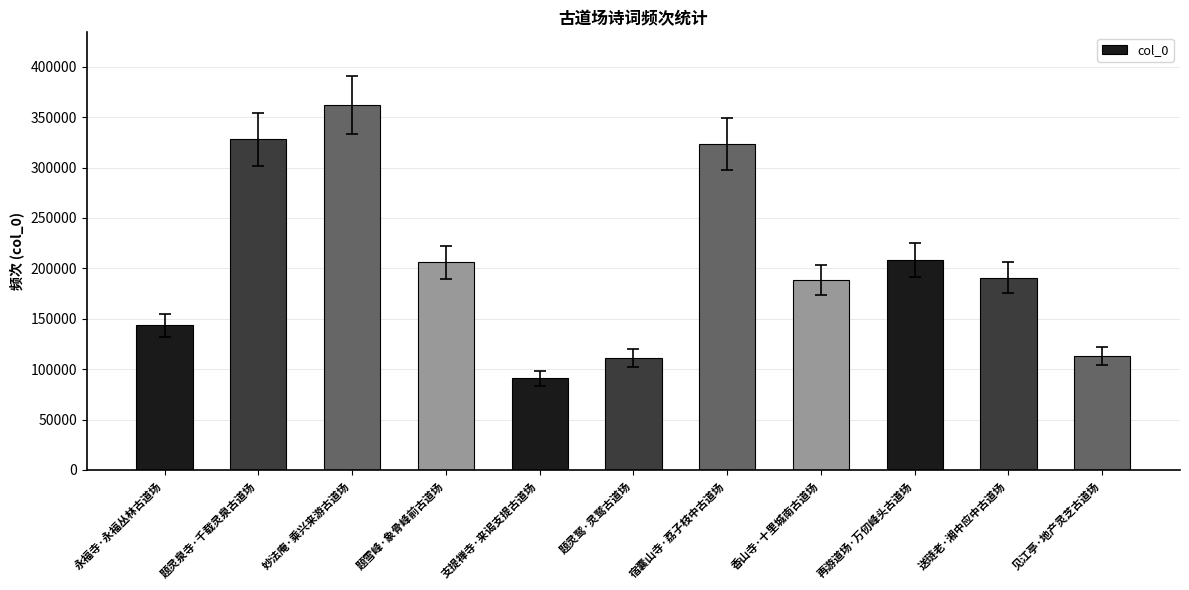

What is the ratio of the value at 支提禅寺·来谒支提古道场 to the value at 见江亭·地产灵芝古道场?

0.8